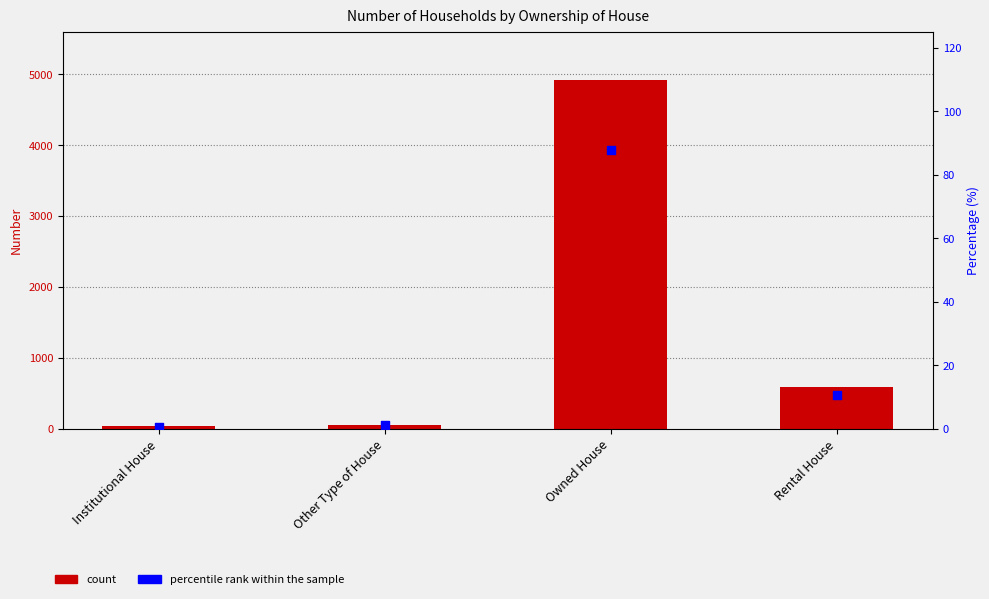

Which series has the largest Y range (max minus min)?

Number of Households